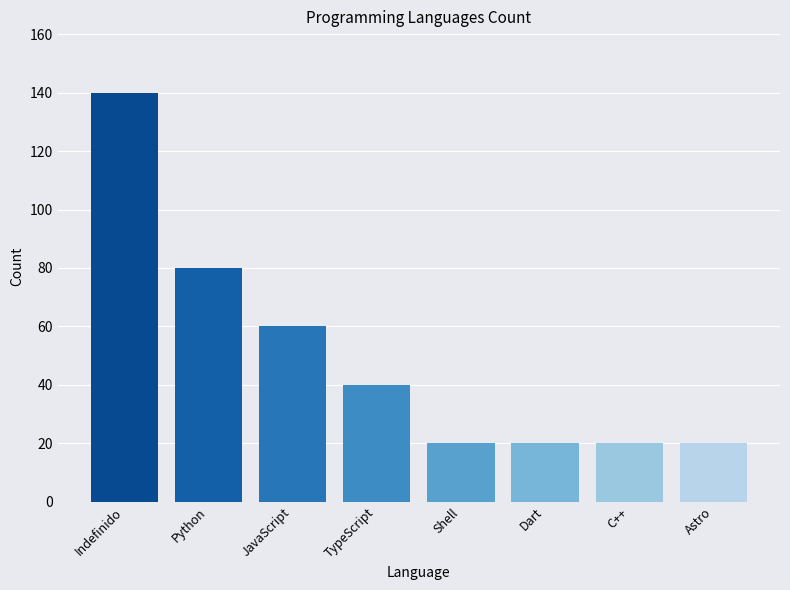

What is the difference between the values at Dart and TypeScript?

20